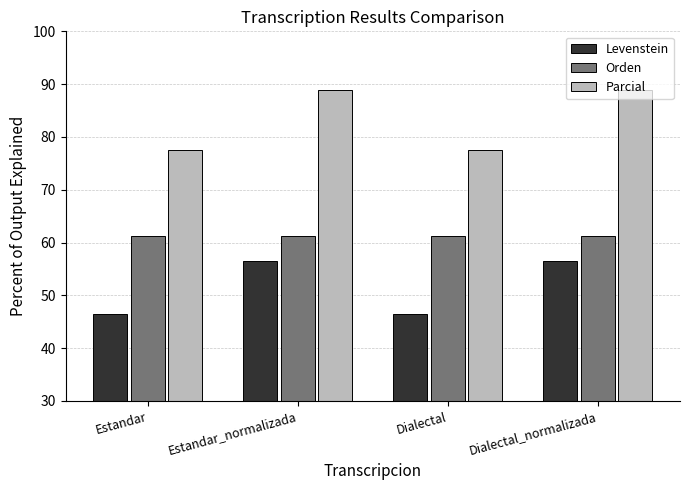

Which series has the largest range (max minus min)?

Parcial